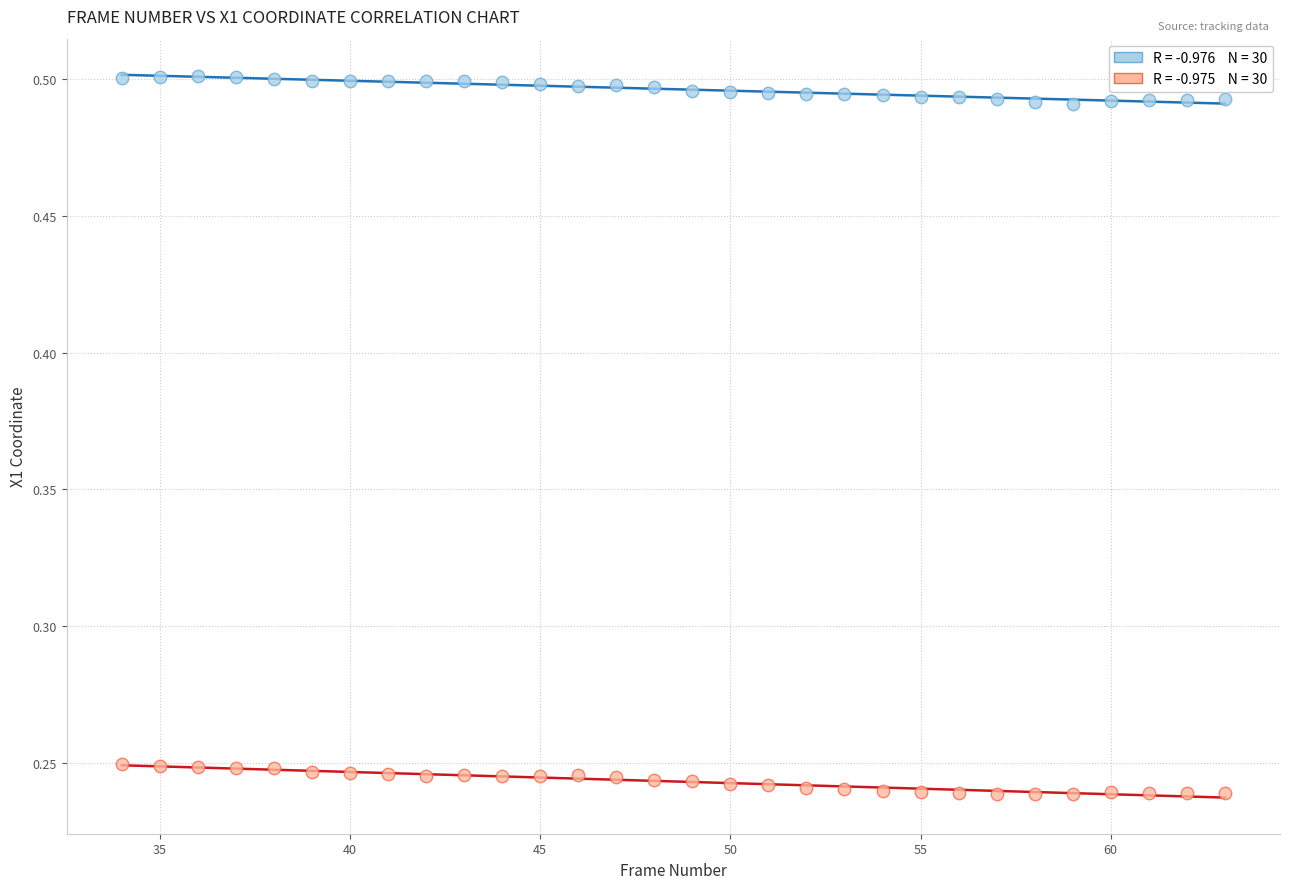

Across all data points, what is the range of Y values (max minus min)?

0.3